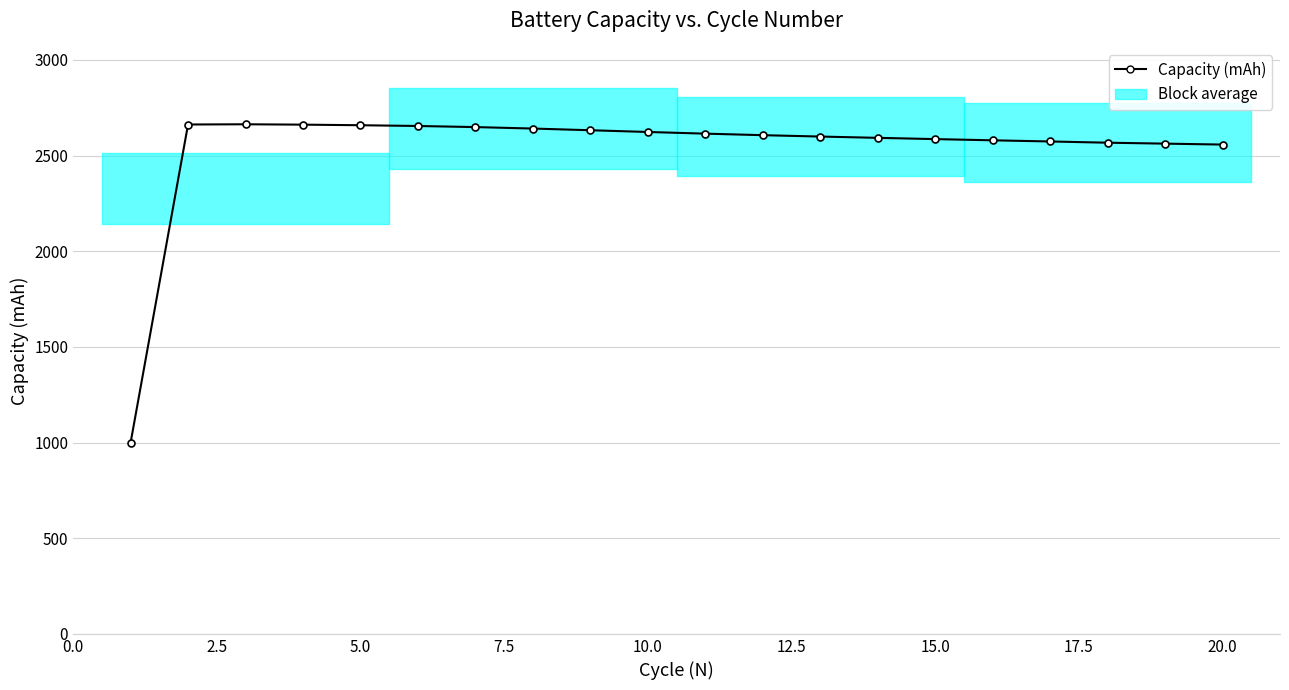

At which label is the value closest to 1831?

20.0